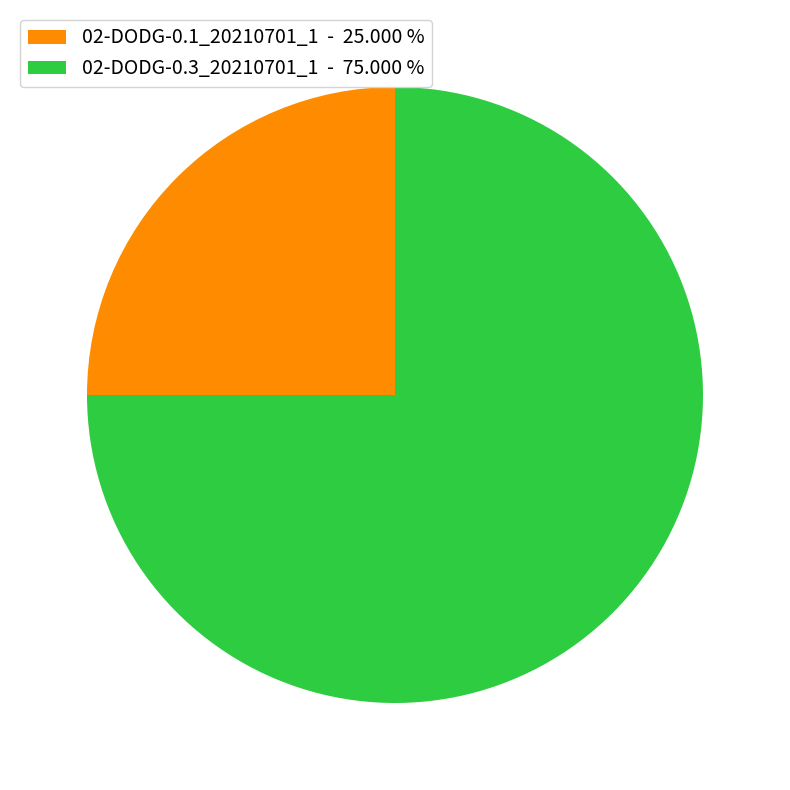

Is there any slice that represents more than half of the pie?

Yes